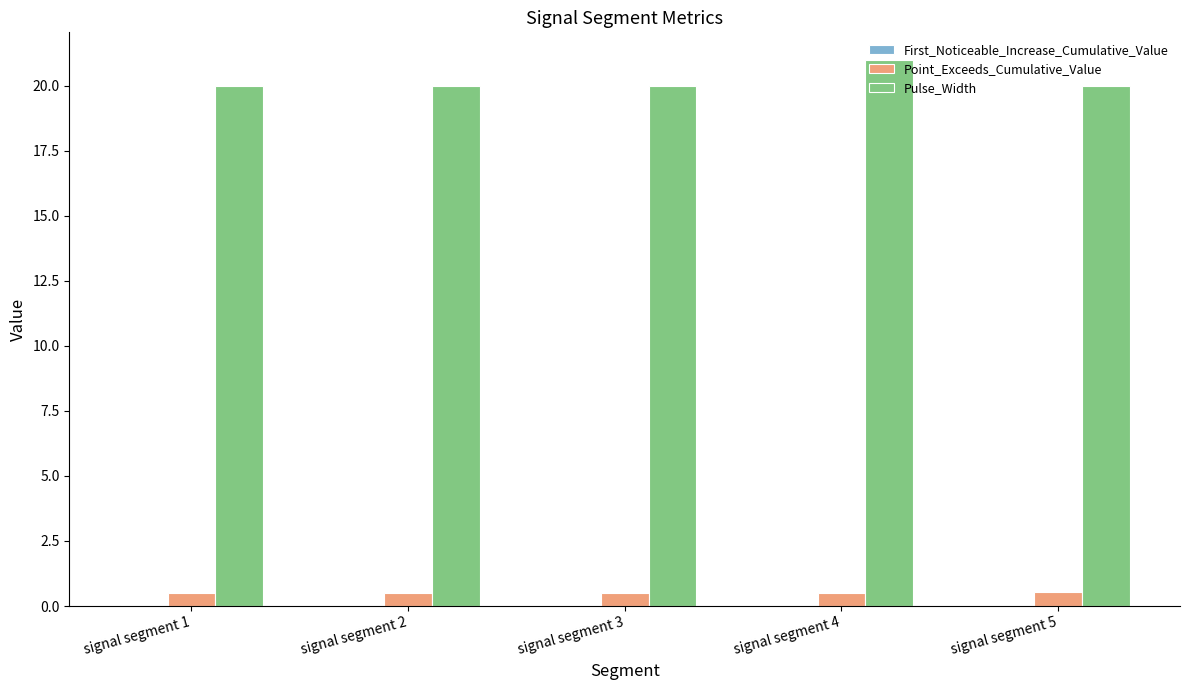

Which category has the highest value across all series?

signal segment 4